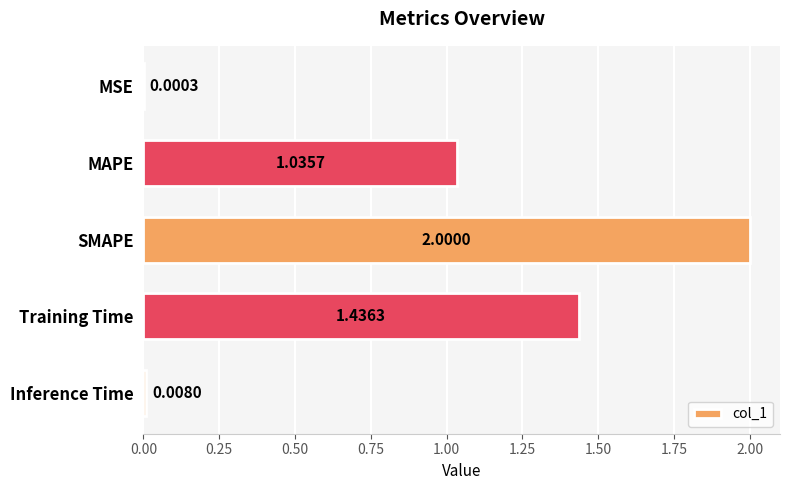

What is the greatest value displayed?

2.0